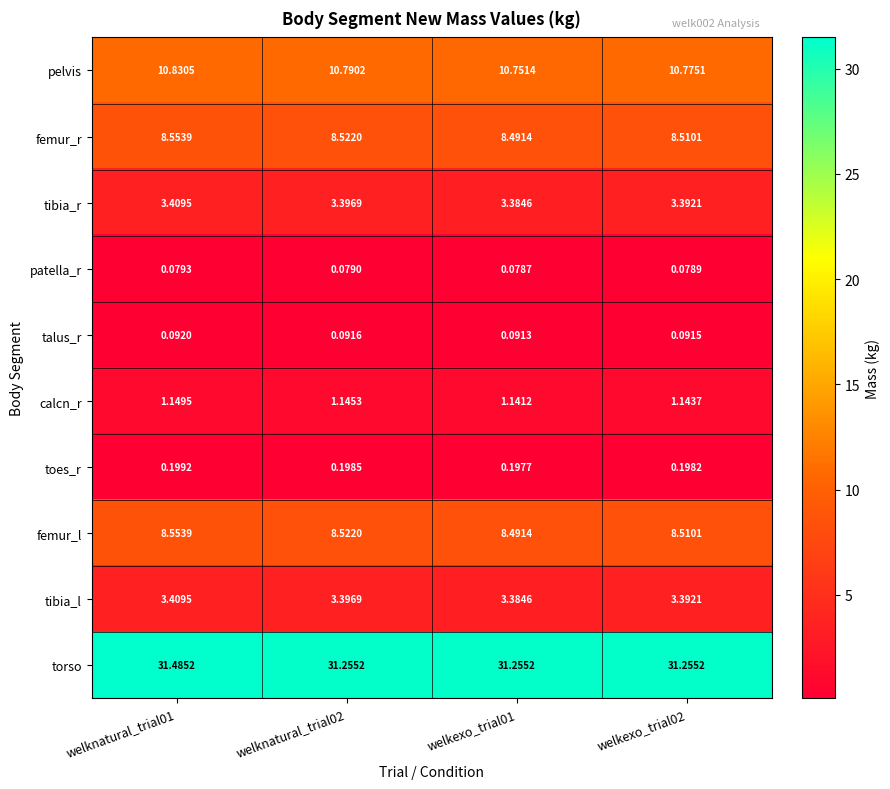

Which series has the largest total across all categories?

torso